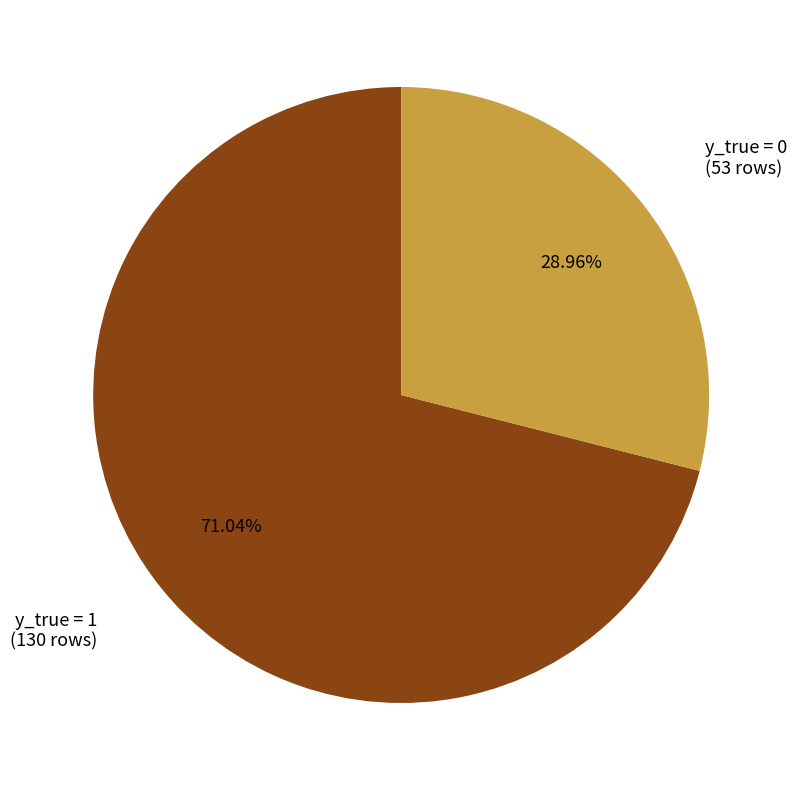

Is there a majority slice in this chart?

Yes